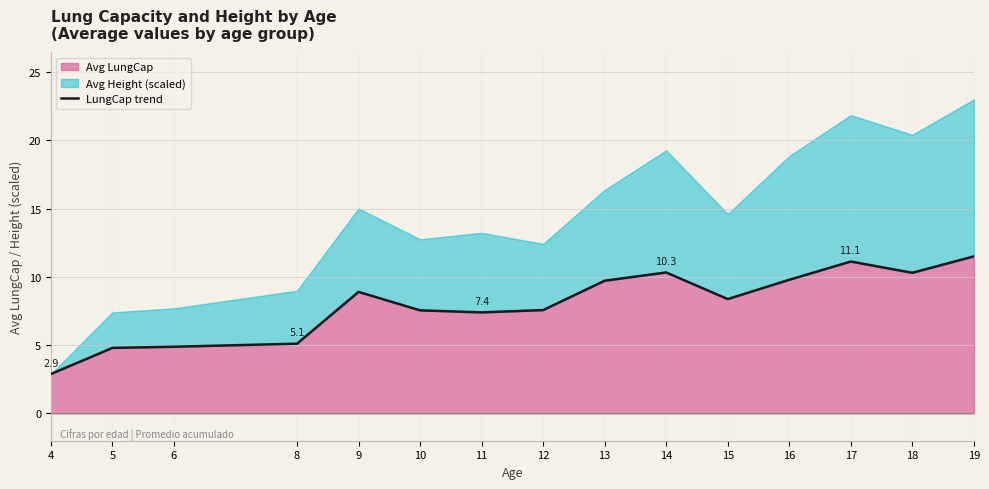

What is the smallest value displayed?

2.9